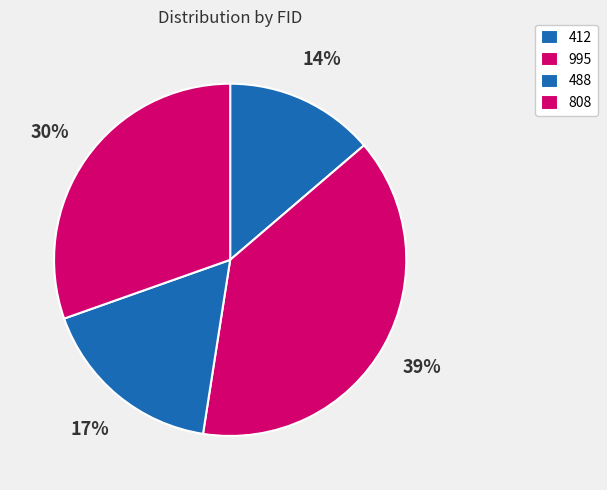

Which category has the smallest portion of the pie?

412